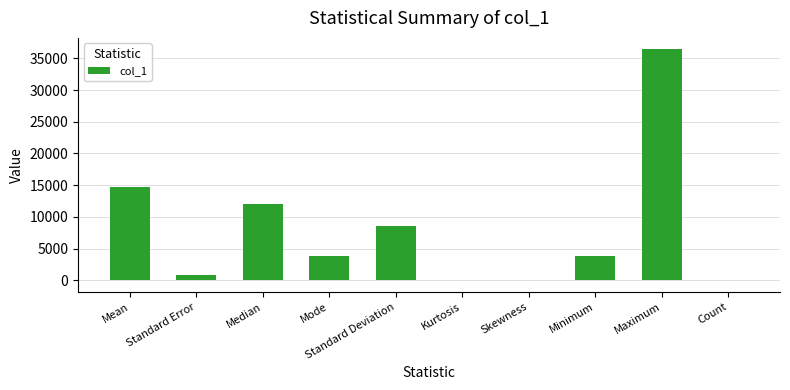

What is the maximum value shown in the chart?

36400.0